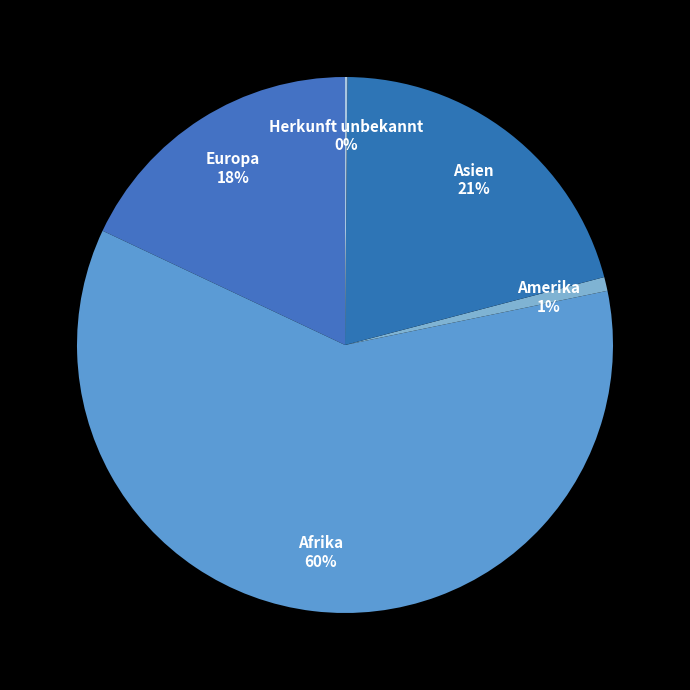

Does any single category account for the majority?

Yes